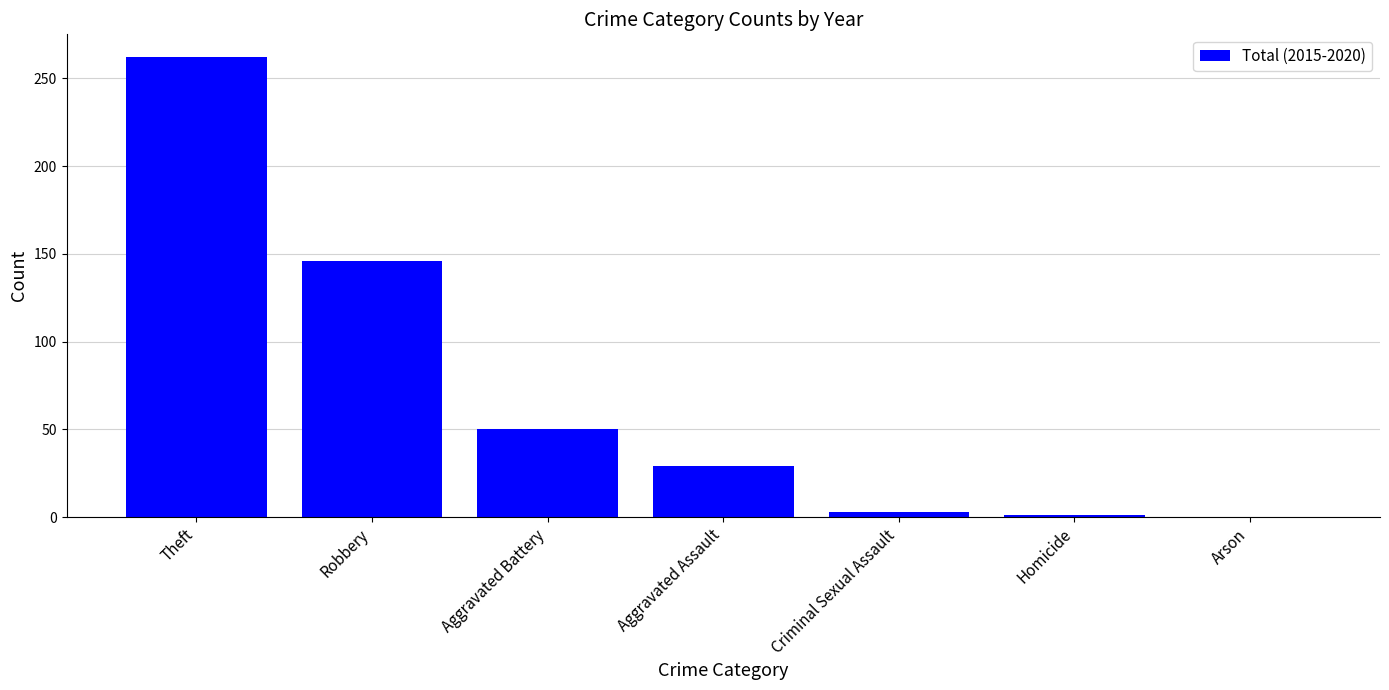

What is the sum of the values at Aggravated Battery and Robbery?

196